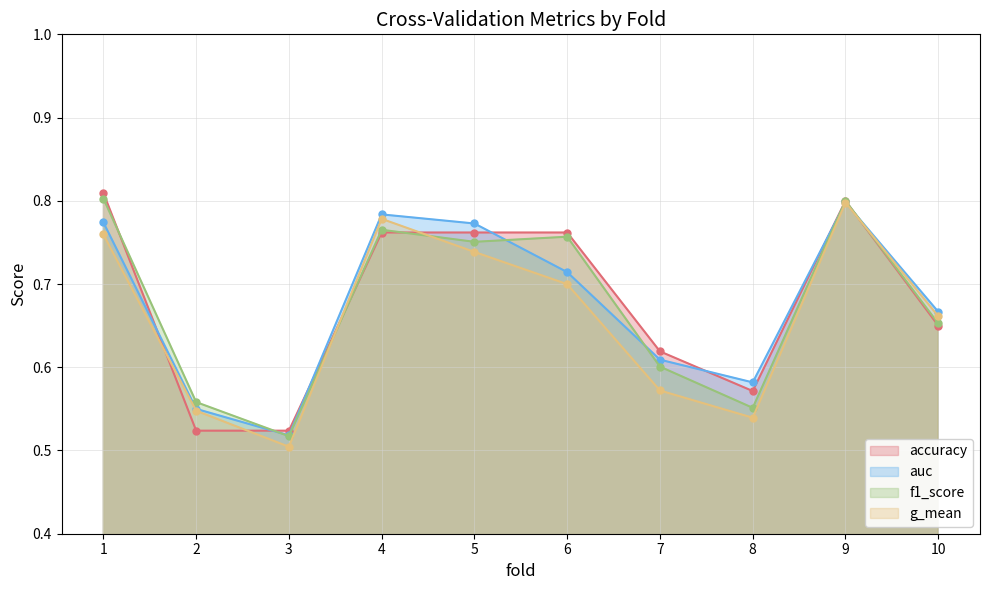

Where do f1_score and g_mean first cross each other?

3 and 4